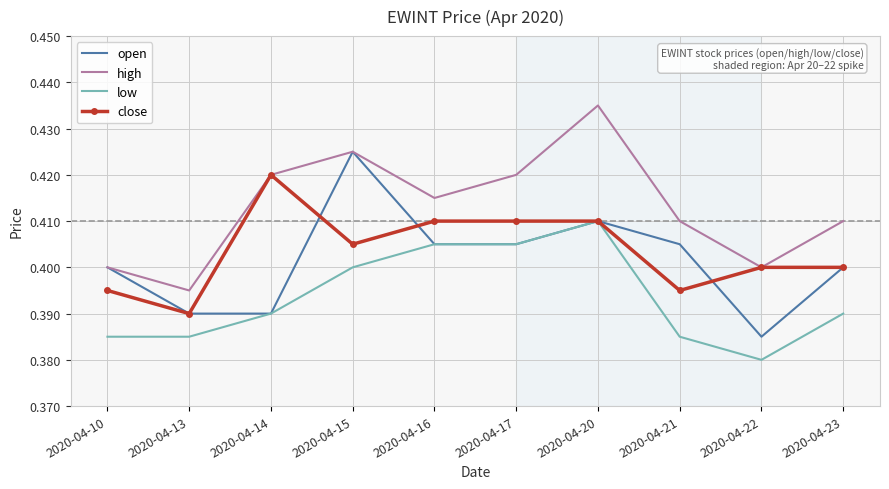

At which category does the chart reach its peak across all series?

2020-04-20